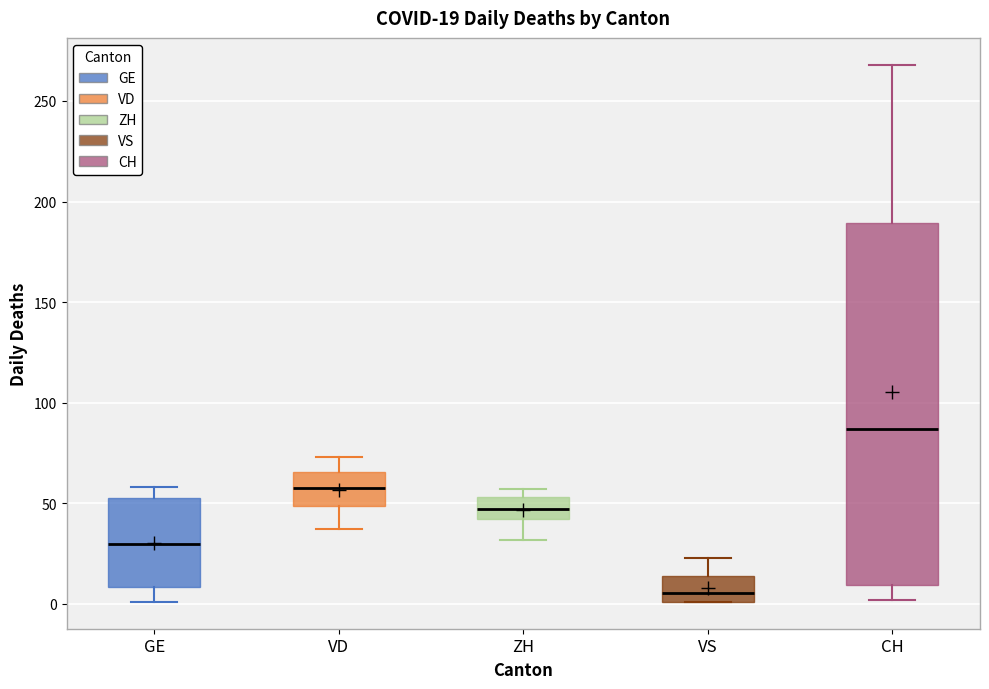

Comparing the boxes themselves (not the whiskers), which one is the tallest?

CH